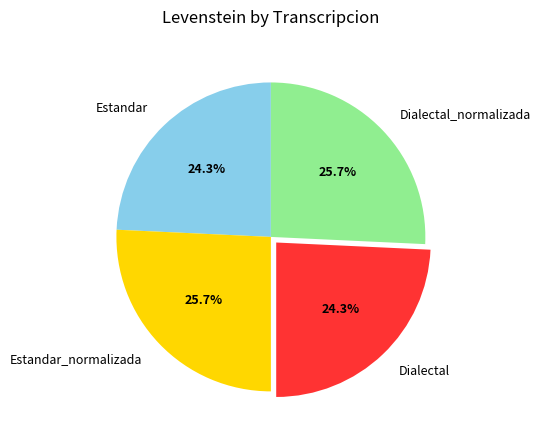

How much of the chart is everything except Estandar_normalizada?

74.3%